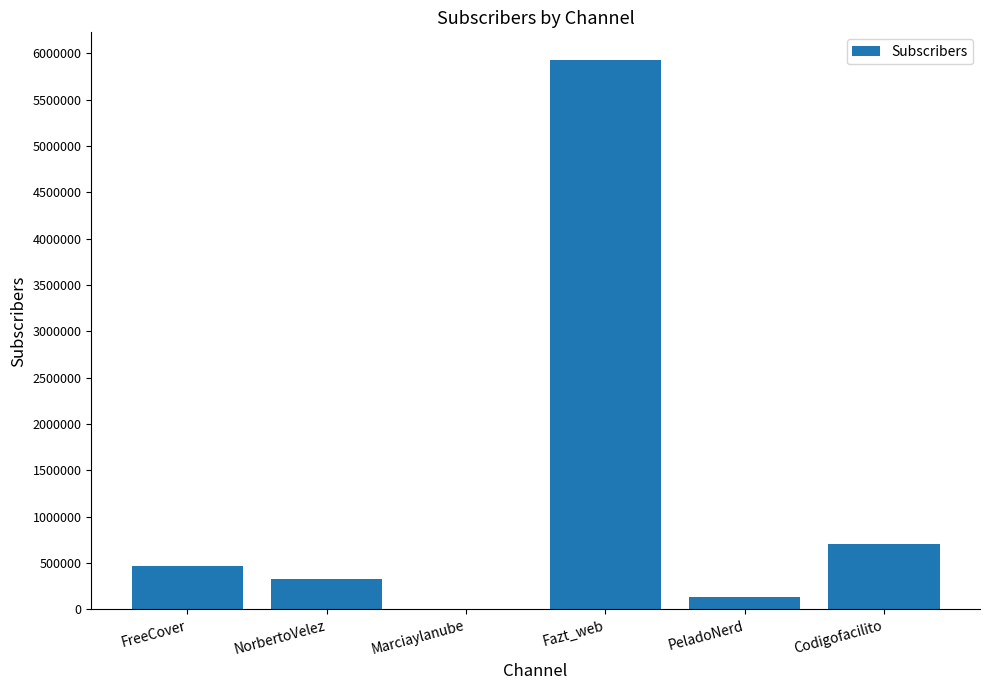

Which category has the highest value across all series?

Fazt_web